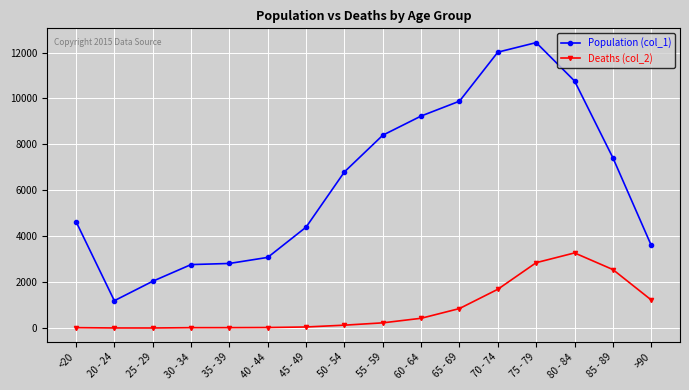

The value of Population (col_1) at 40 - 44 is 3078. True or false?

True